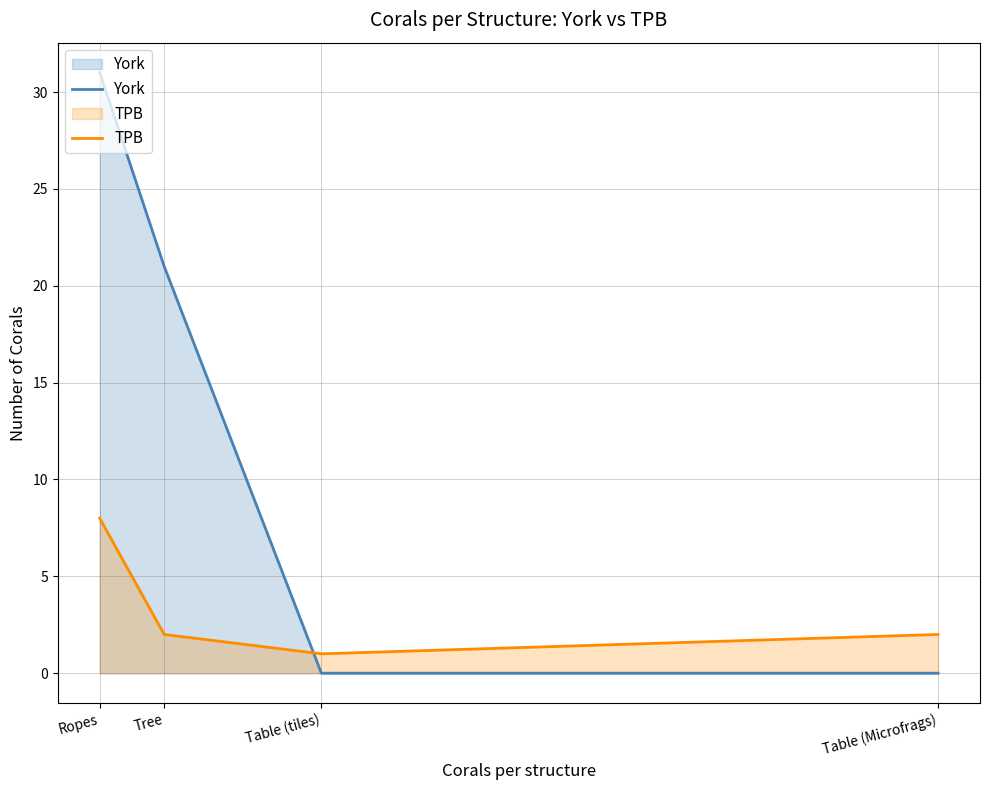

Reading left to right, what are all the values shown in this chart?

York: Ropes=31	Tree=21	Table (tiles)=0	Table (Microfrags)=0
TPB: Ropes=8	Tree=2	Table (tiles)=1	Table (Microfrags)=2